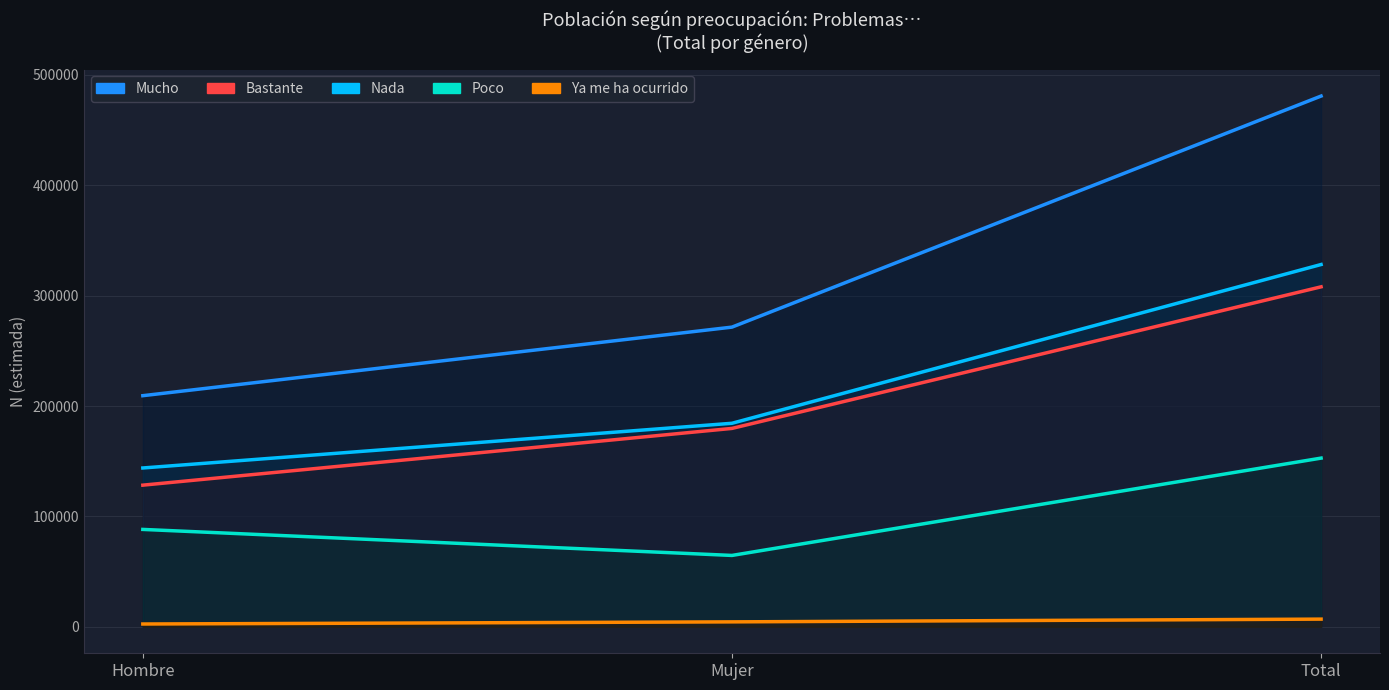

What position from the left is Mujer?

2